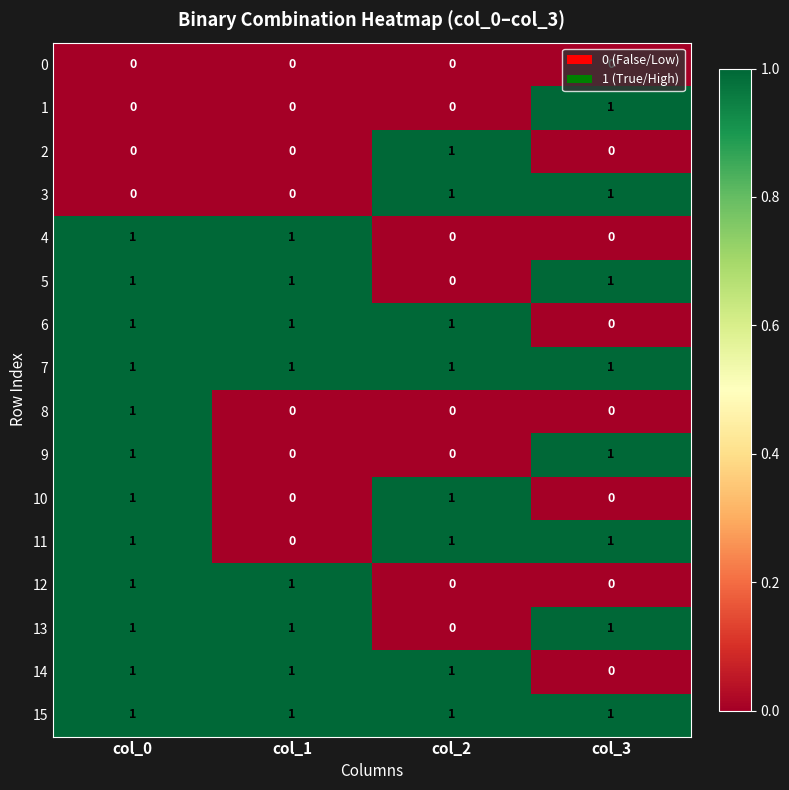

What is the sum of all 14 values?

3